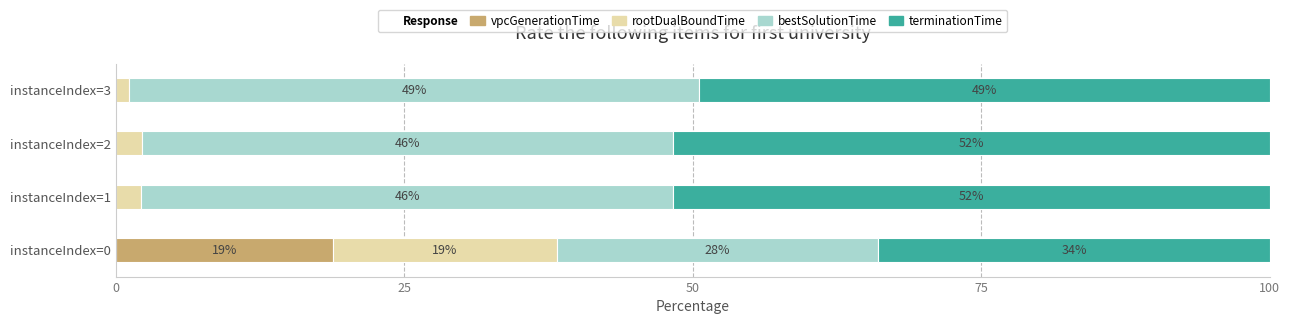

How many data points does each series have?

4